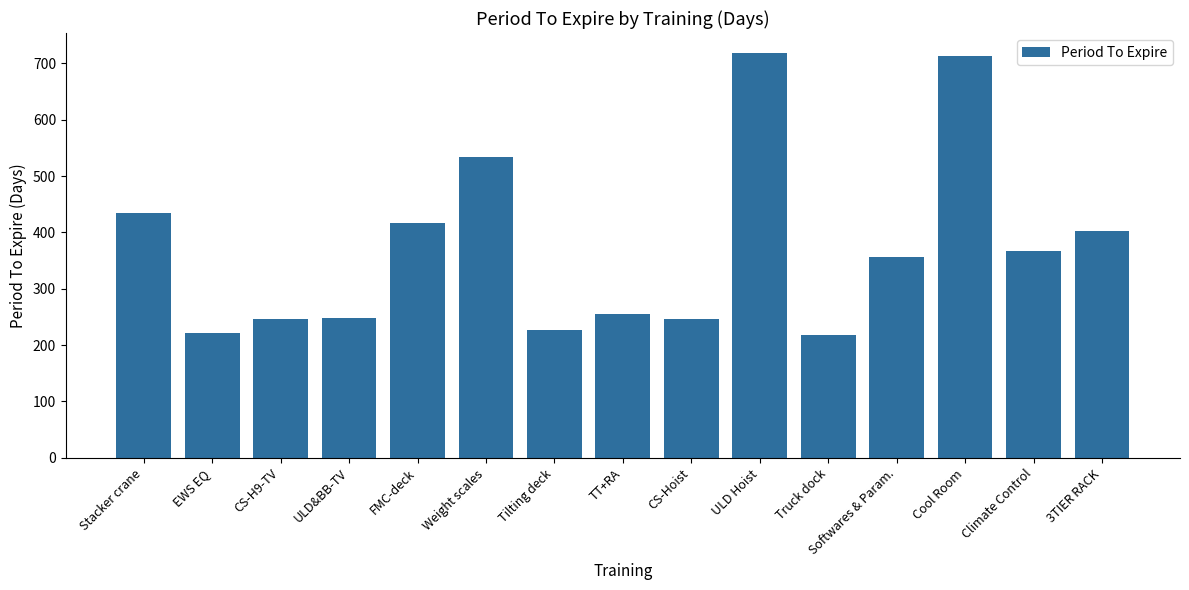

What is the maximum value shown in the chart?

718